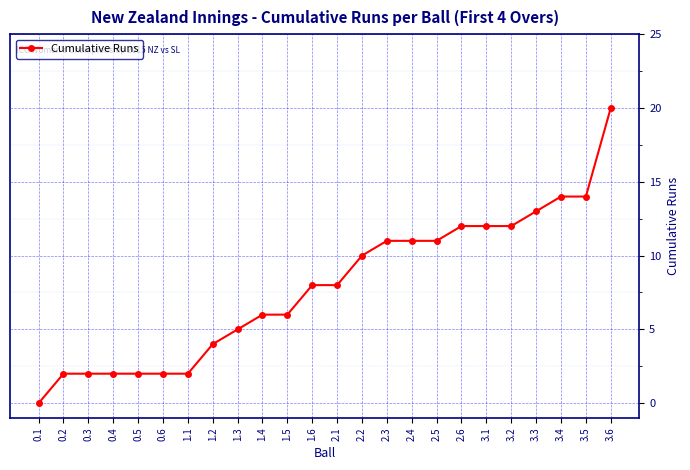

True or false: the data shows 22 at 3.4.

False